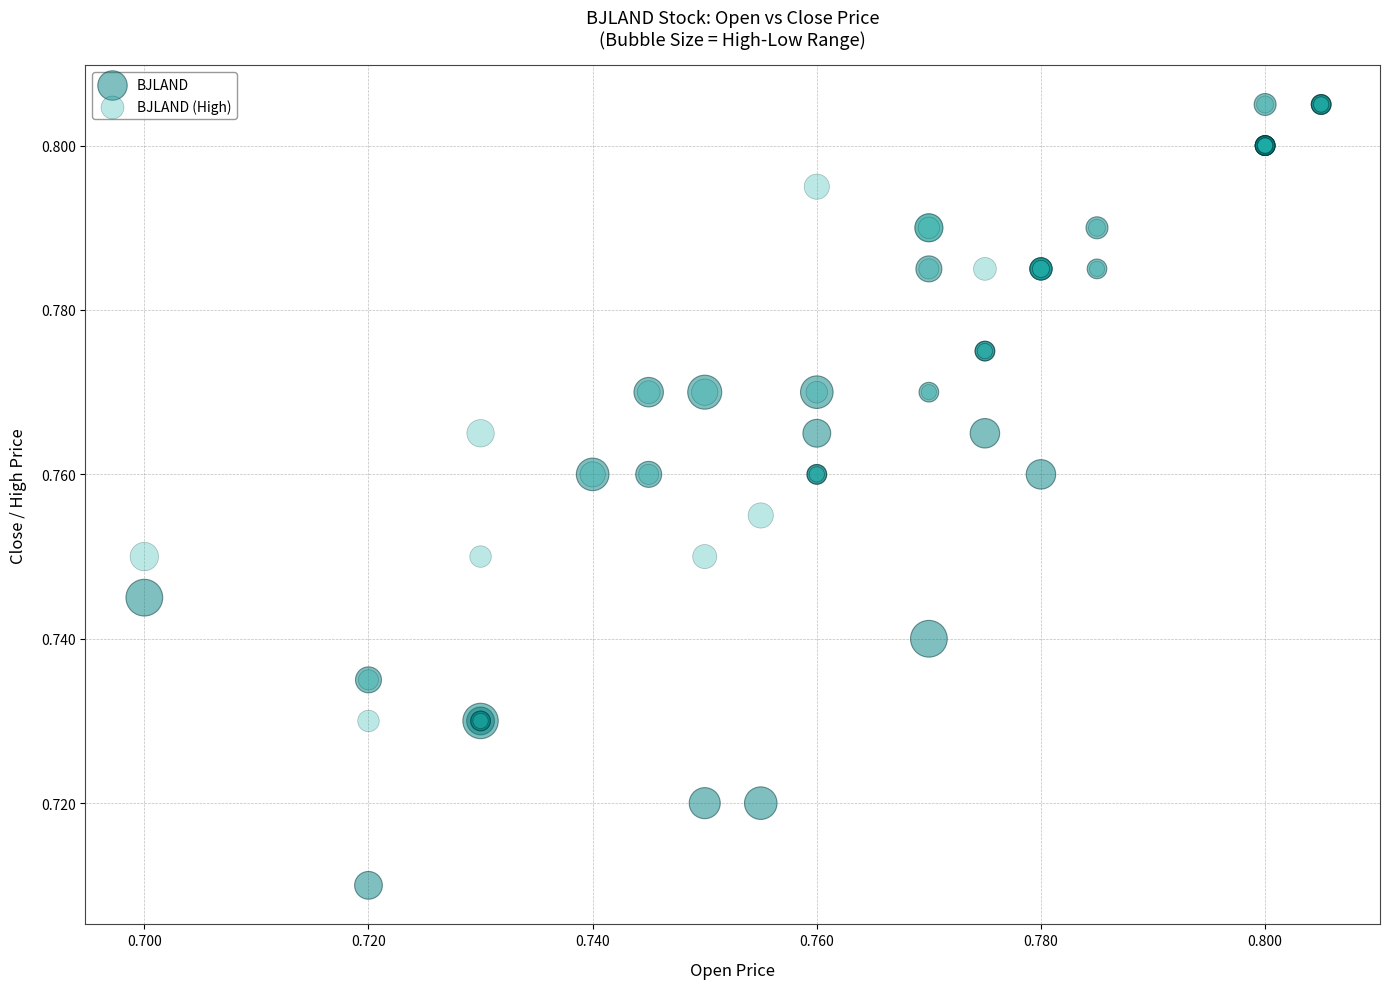

What are all the series names shown in the legend?

BJLAND, BJLAND (High)